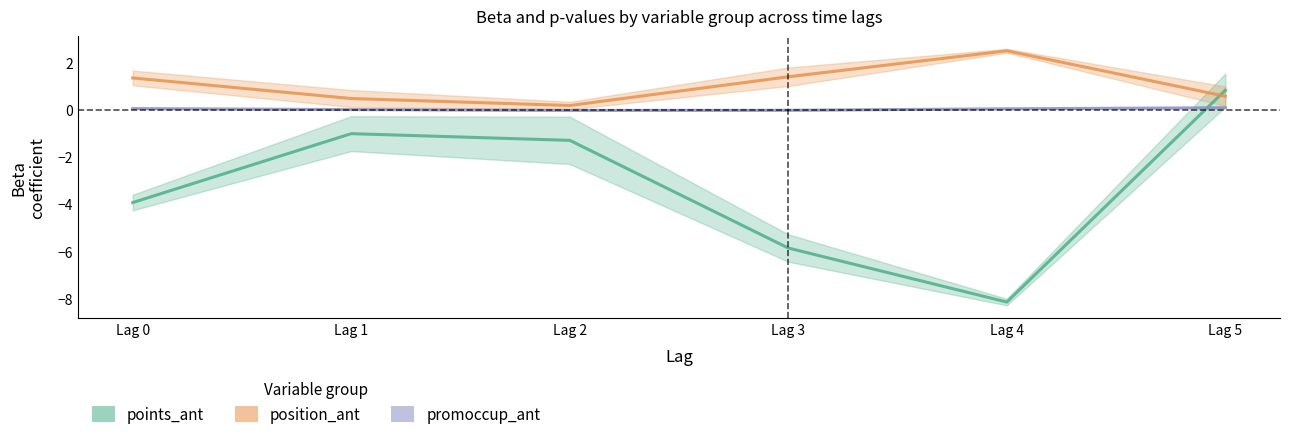

Reading left to right, extract all data points from this chart.

points_ant: Lag 0=-3.9	Lag 1=-1.0	Lag 2=-1.3	Lag 3=-5.9	Lag 4=-8.1	Lag 5=0.8
position_ant: Lag 0=1.3	Lag 1=0.5	Lag 2=0.2	Lag 3=1.4	Lag 4=2.5	Lag 5=0.6
promoccup_ant: Lag 0=0.0	Lag 1=0.0	Lag 2=-0.0	Lag 3=-0.0	Lag 4=0.0	Lag 5=0.1